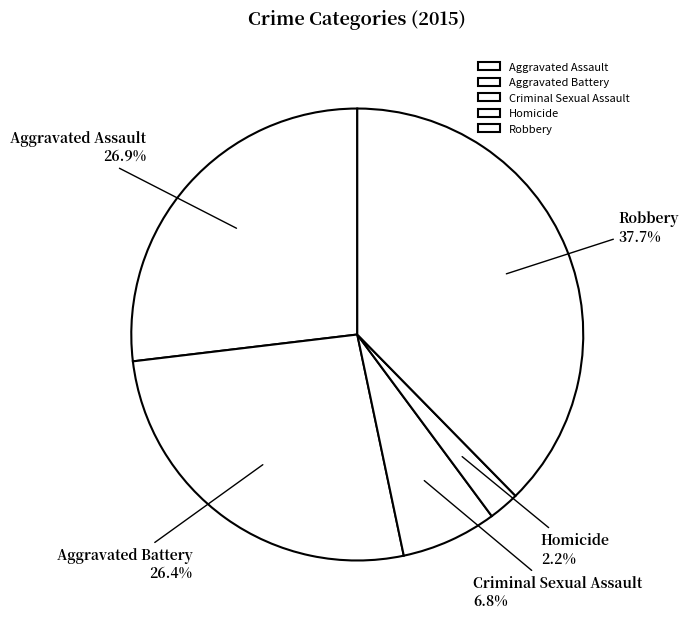

Is the sum of Robbery and Aggravated Assault greater than half?

Yes